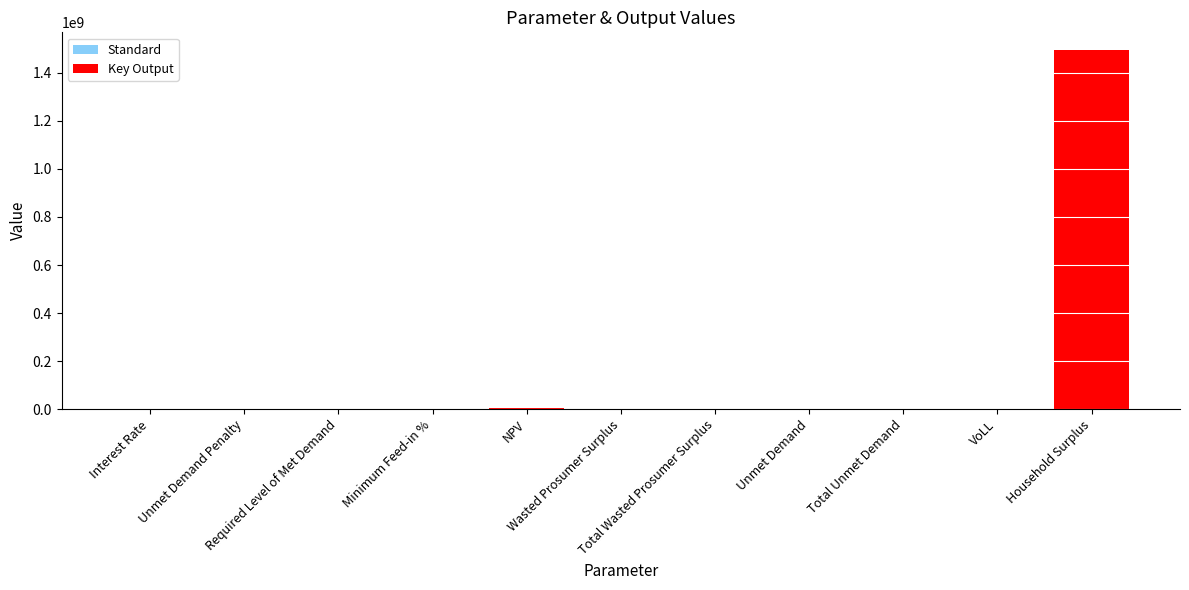

What is the maximum value shown in the chart?

1494032414.6